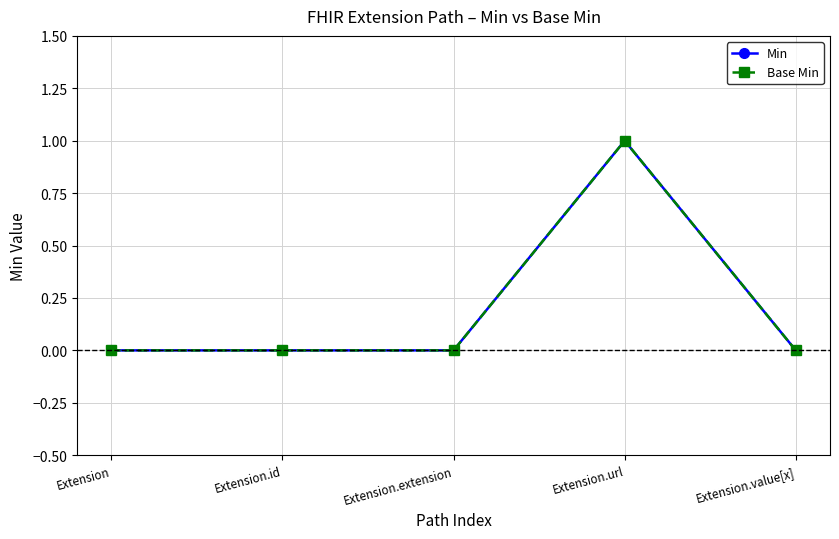

Which series has the largest range (max minus min)?

Min